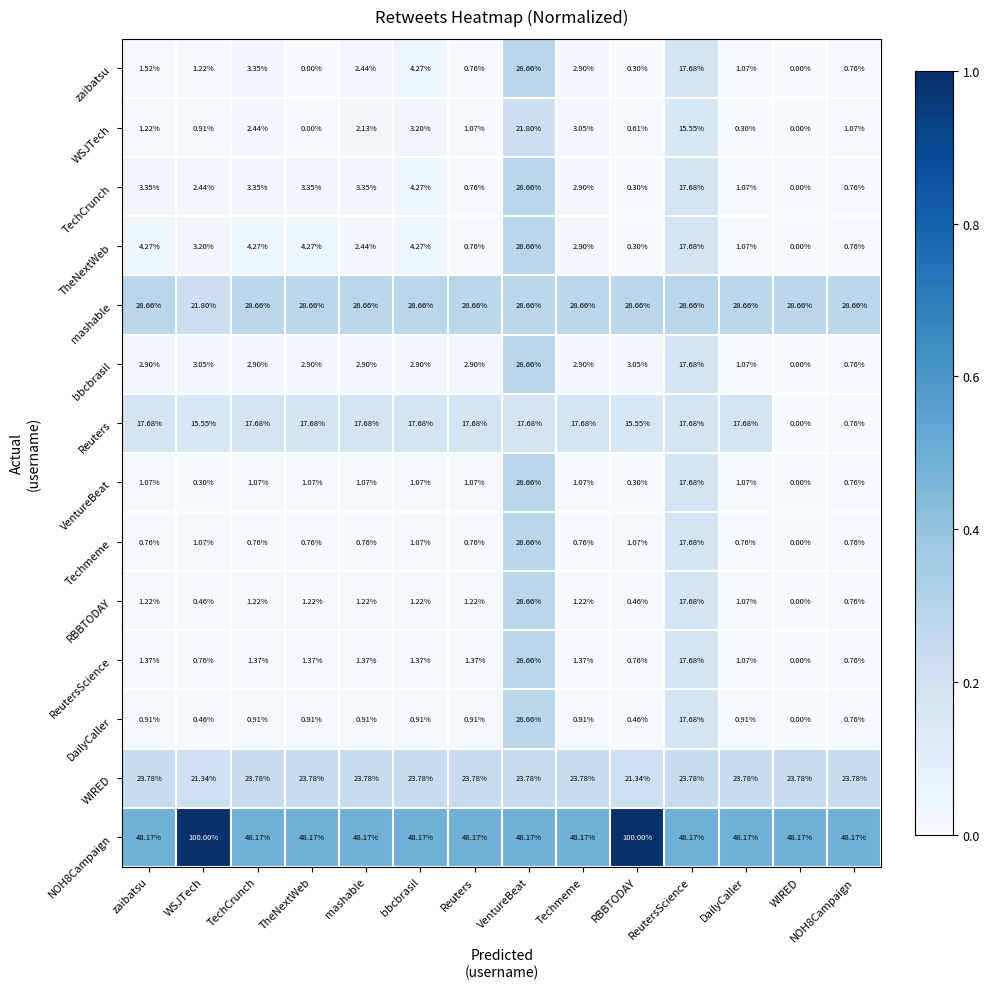

At which label does VentureBeat first exceed 1?

zaibatsu